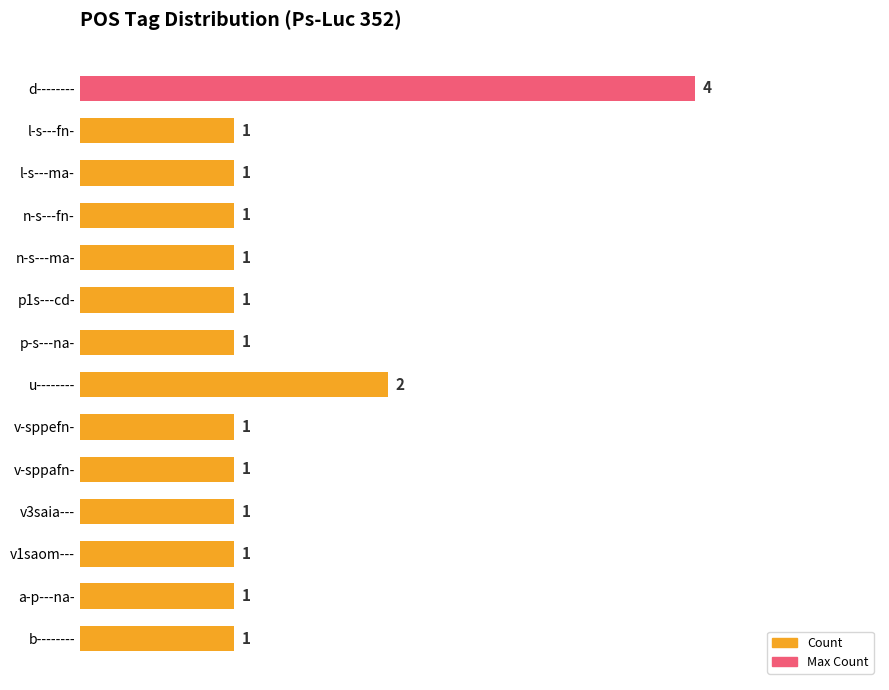

Is it true that the value at p-s---na- is 2?

False